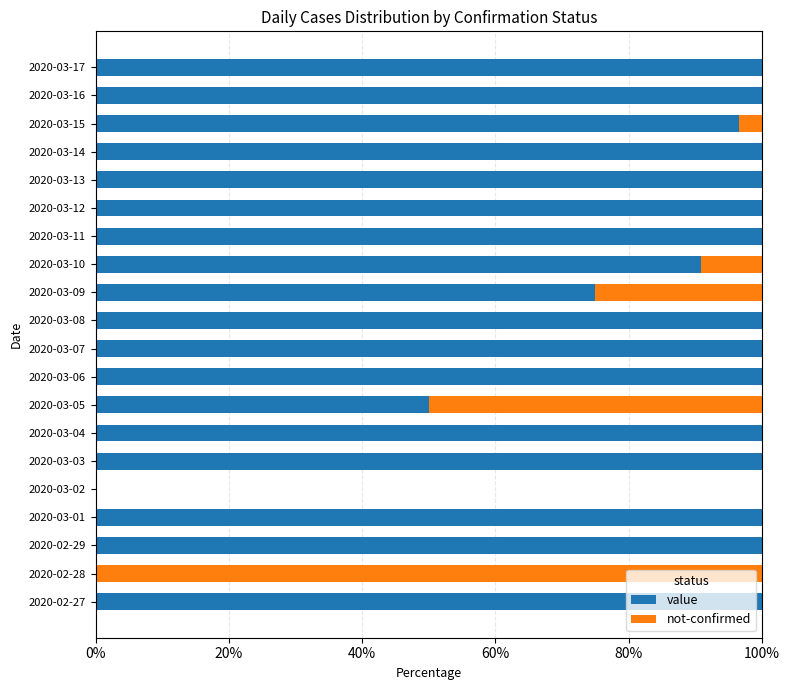

True or false: value has a value of 100.0 at 2020-02-29.

True